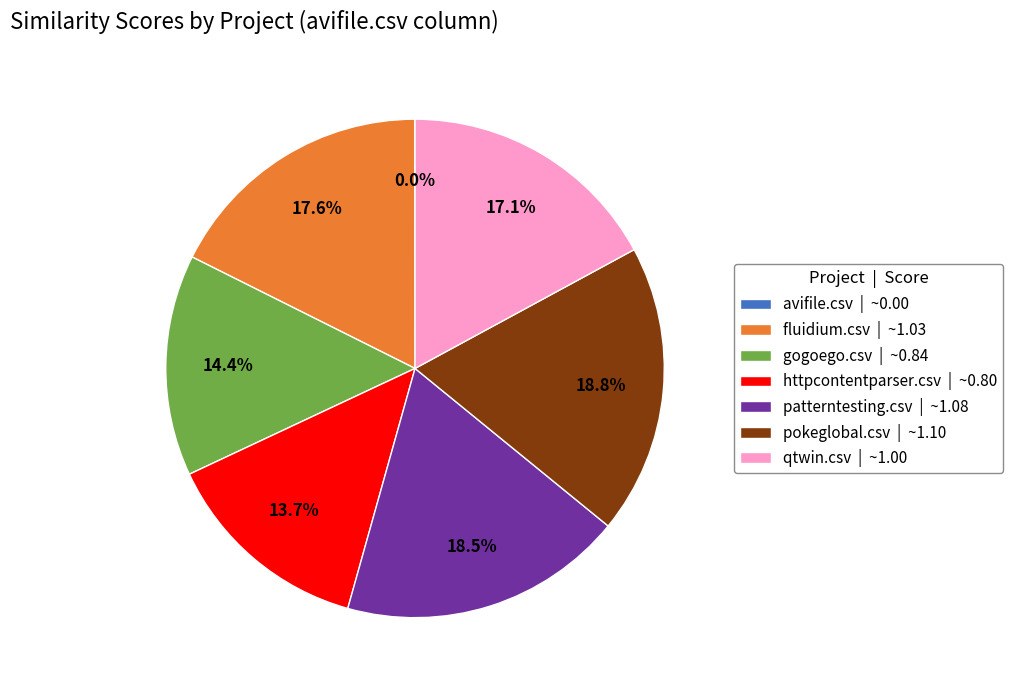

Combined, what portion of the pie is patterntesting.csv | ~1.08 and fluidium.csv | ~1.03?

36.1%